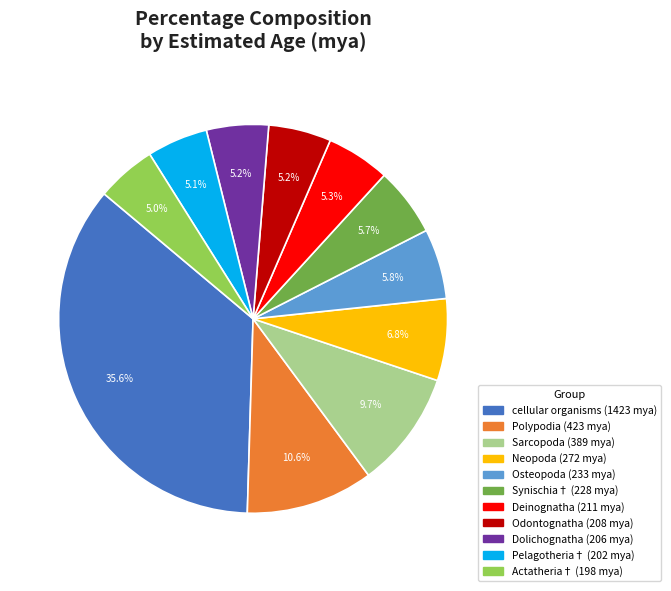

How many segments does this pie chart have?

11